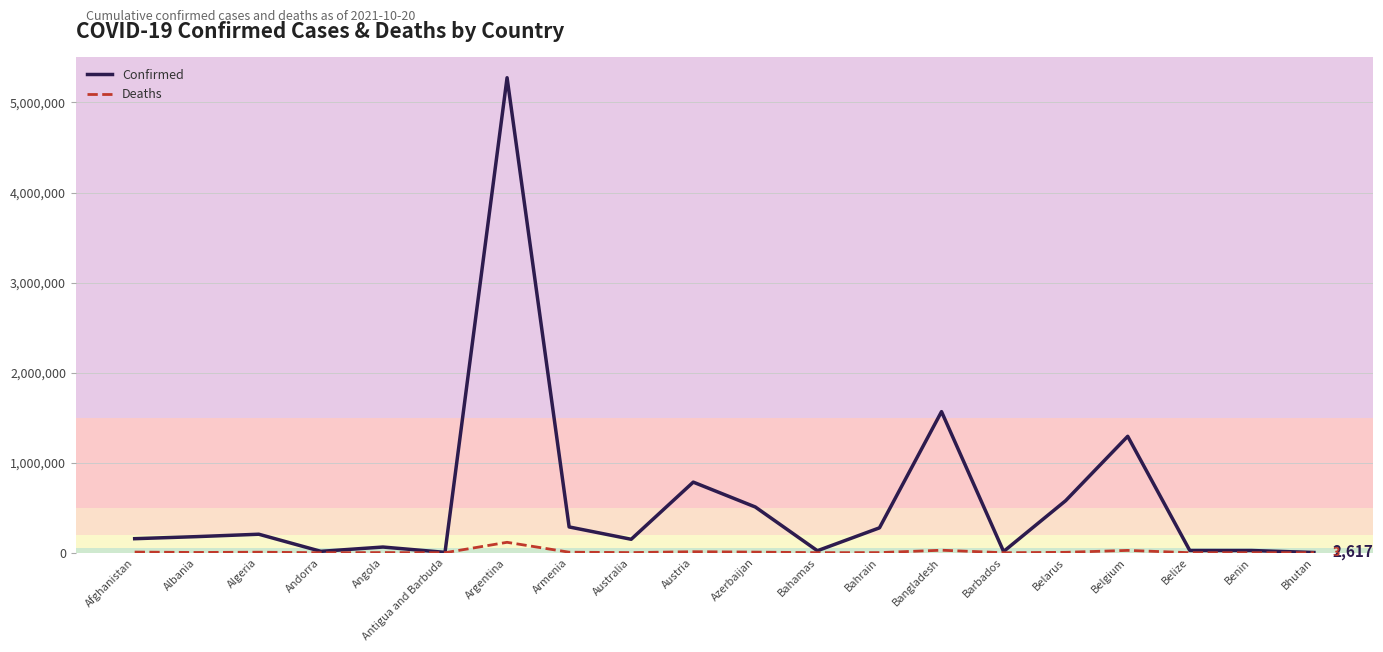

What is the difference between the Deaths values at Azerbaijan and Armenia?

939